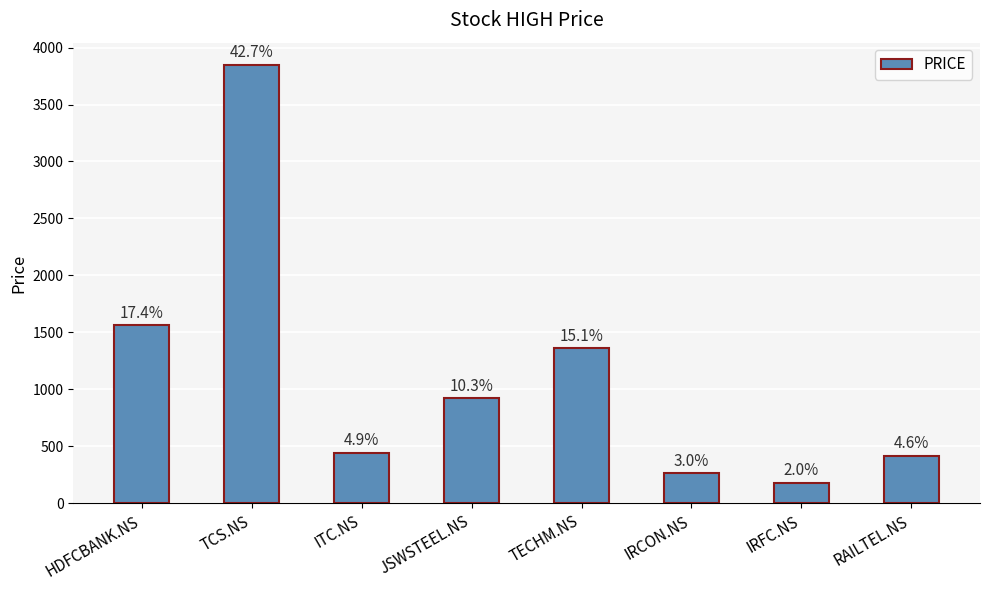

Rank the categories by value from highest to lowest.

TCS.NS, HDFCBANK.NS, TECHM.NS, JSWSTEEL.NS, ITC.NS, RAILTEL.NS, IRCON.NS, IRFC.NS